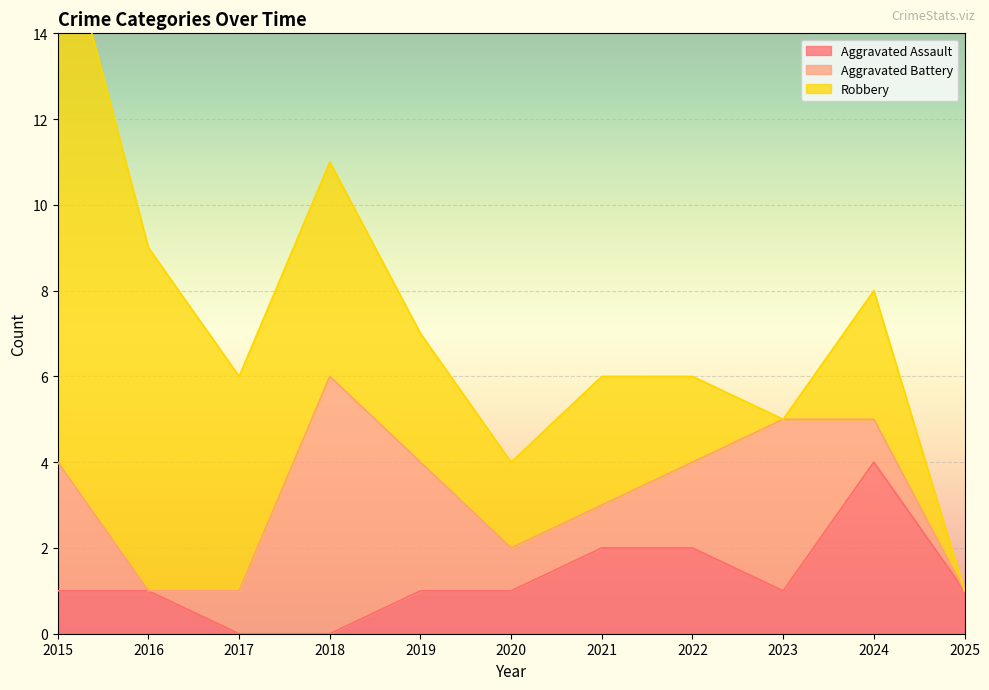

Rank the series by their maximum value, from highest to lowest.

Robbery, Aggravated Battery, Aggravated Assault